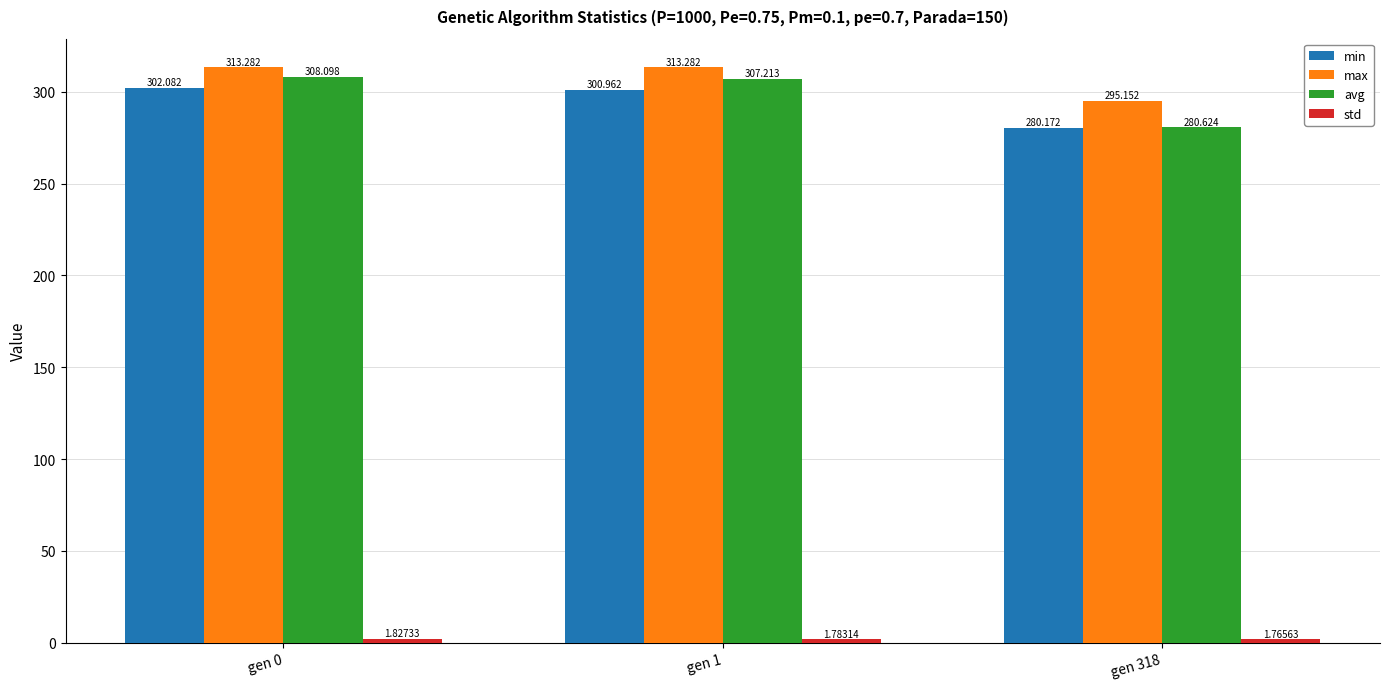

Which series changed the most between gen 0 and gen 1?

min